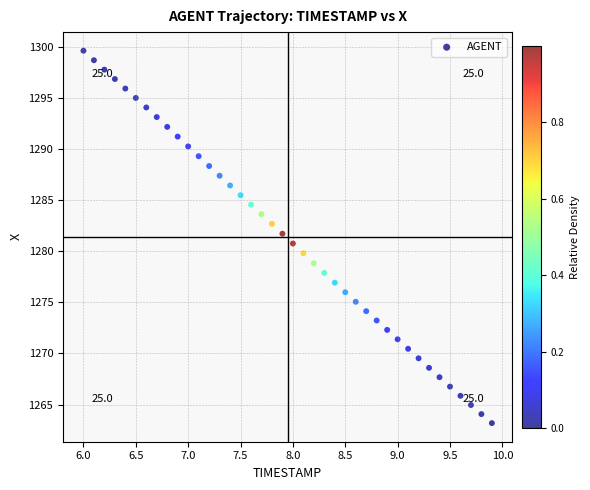

What is the range of X values (max minus min)?

3.9